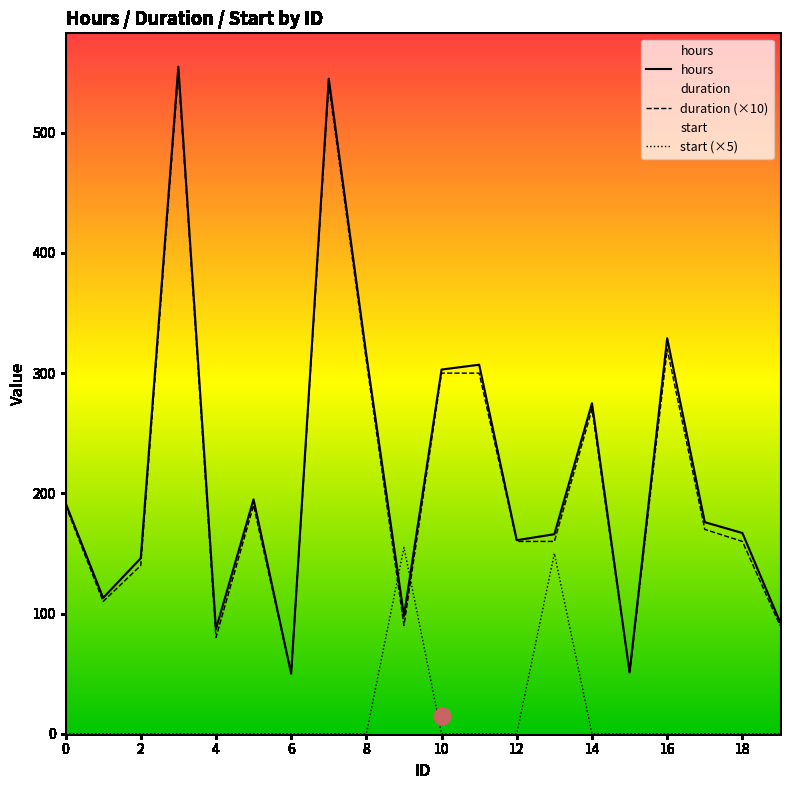

Which series has the largest total across all categories?

hours